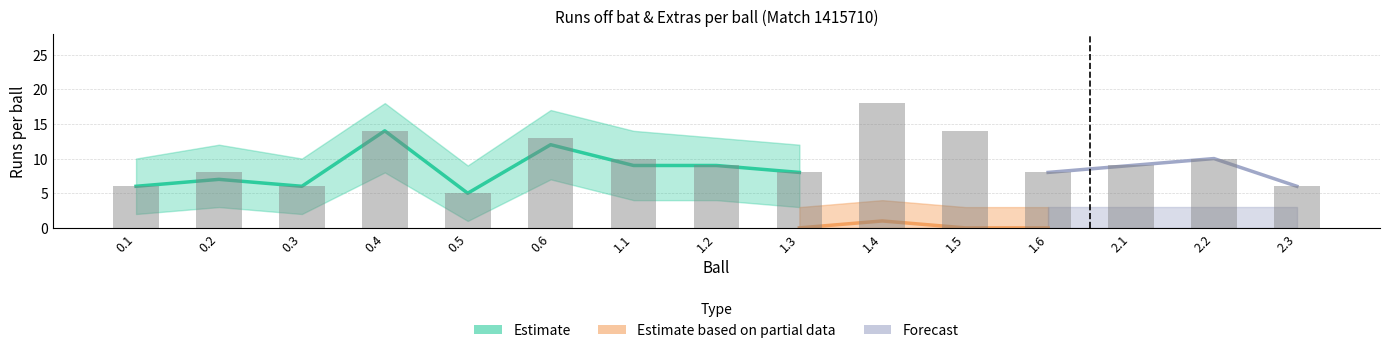

Reading right to left, list all the values displayed in this chart.

runs_off_bat: 6	10	9	8	14	17	8	9	9	12	5	14	6	7	6
extras: 0	0	0	0	0	1	0	0	1	1	0	0	0	1	0
total: 6	10	9	8	14	18	8	9	10	13	5	14	6	8	6